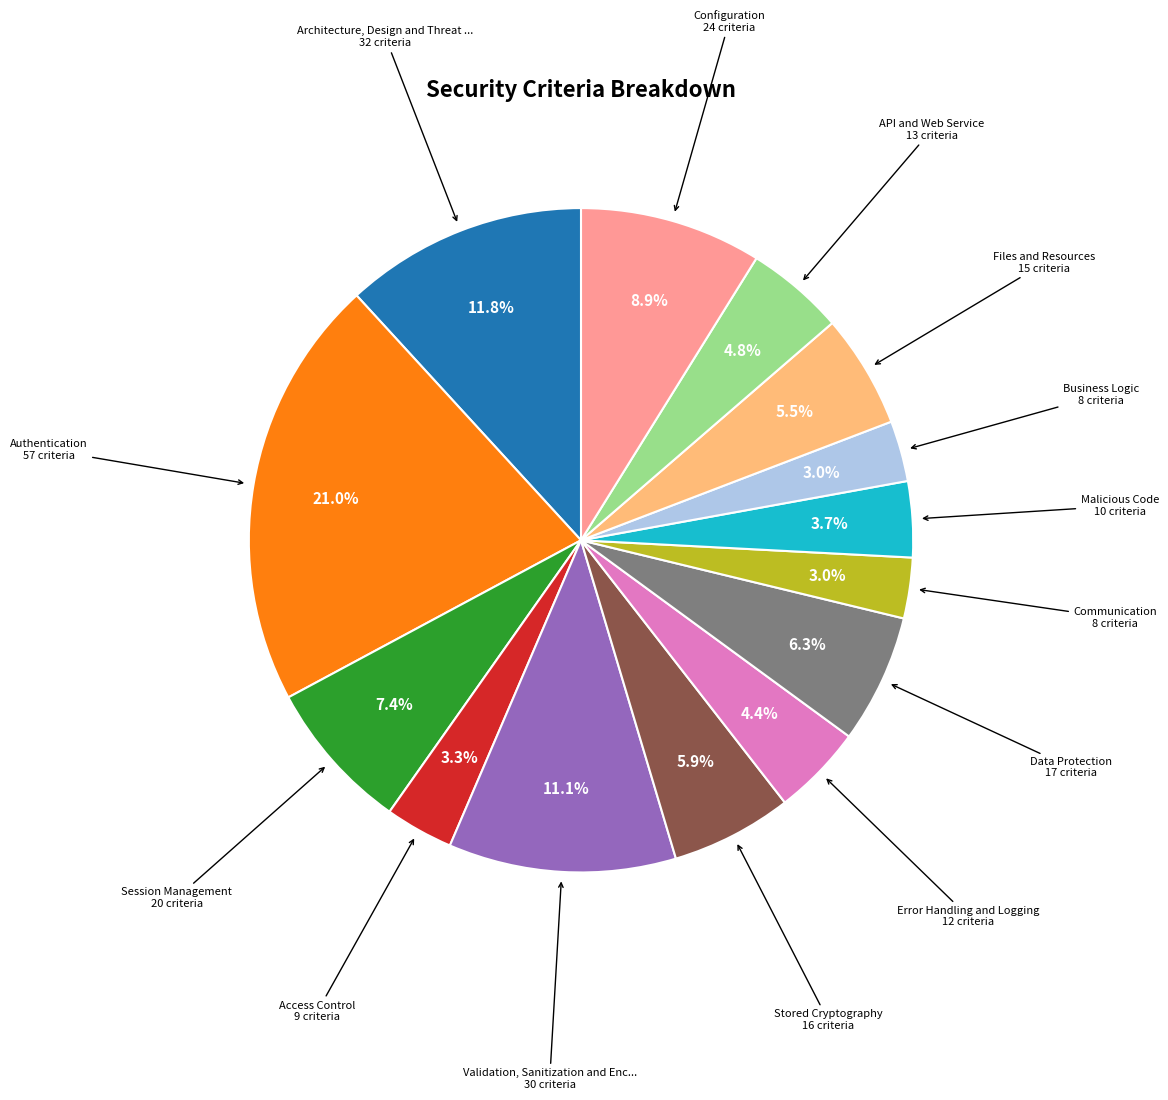

How many segments does this pie chart have?

14